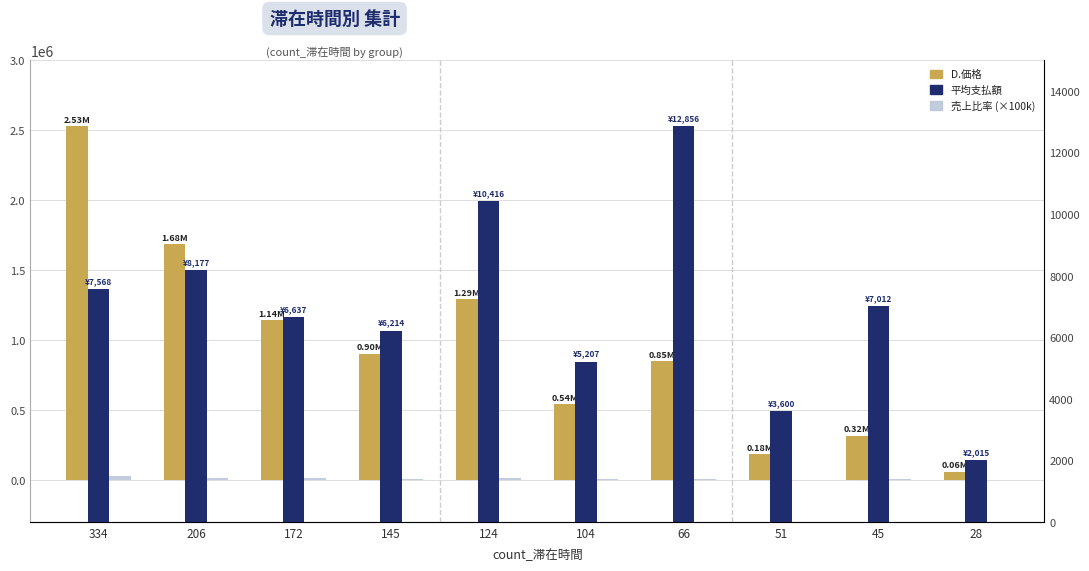

The value of D.価格 at 28 is 56410.0. True or false?

True